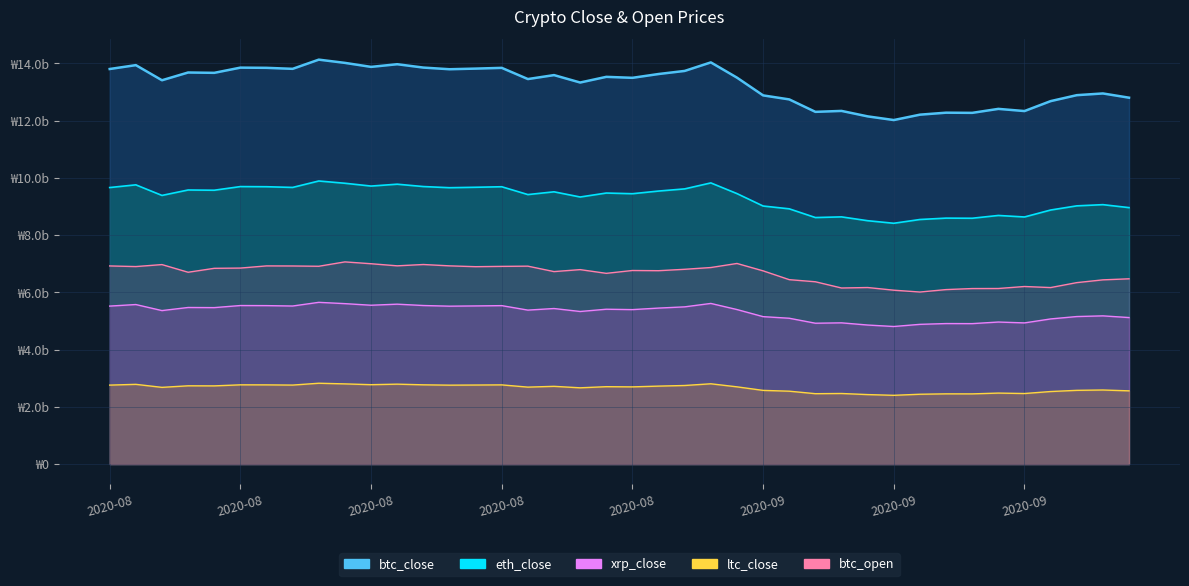

What value does the btc_open series have at 2020-09-04?

6.4